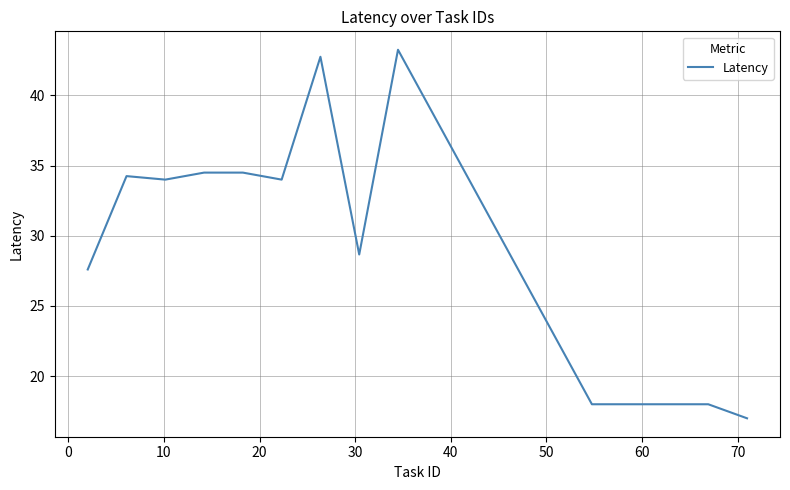

What is the smallest value displayed?

17.0